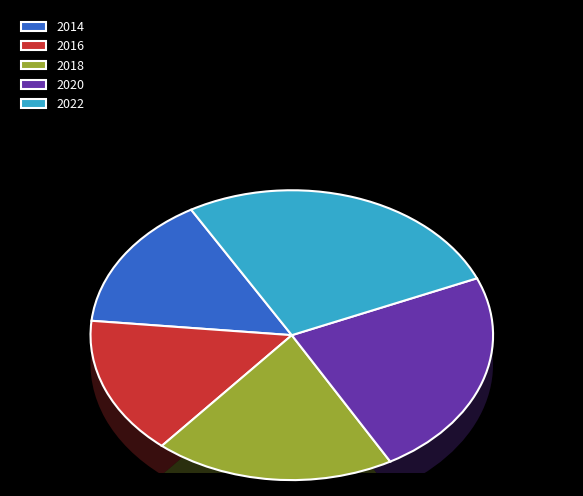

How many slices are in this pie chart?

9